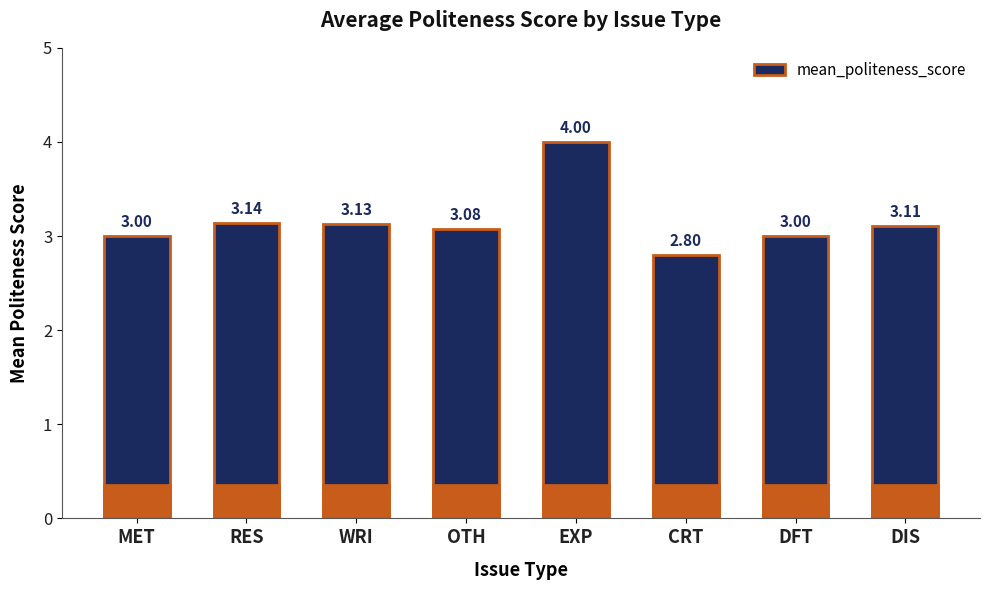

What is the difference between the maximum and minimum values?

1.2